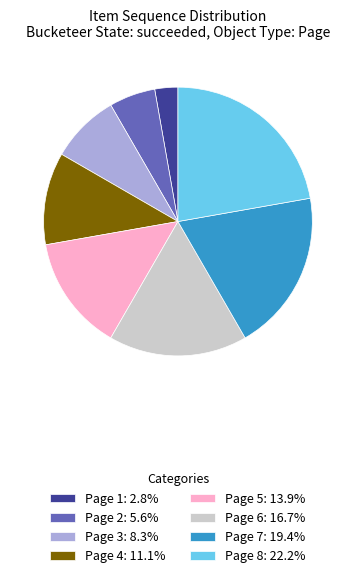

The Page 2 slice represents 18% of the pie. True or false?

False